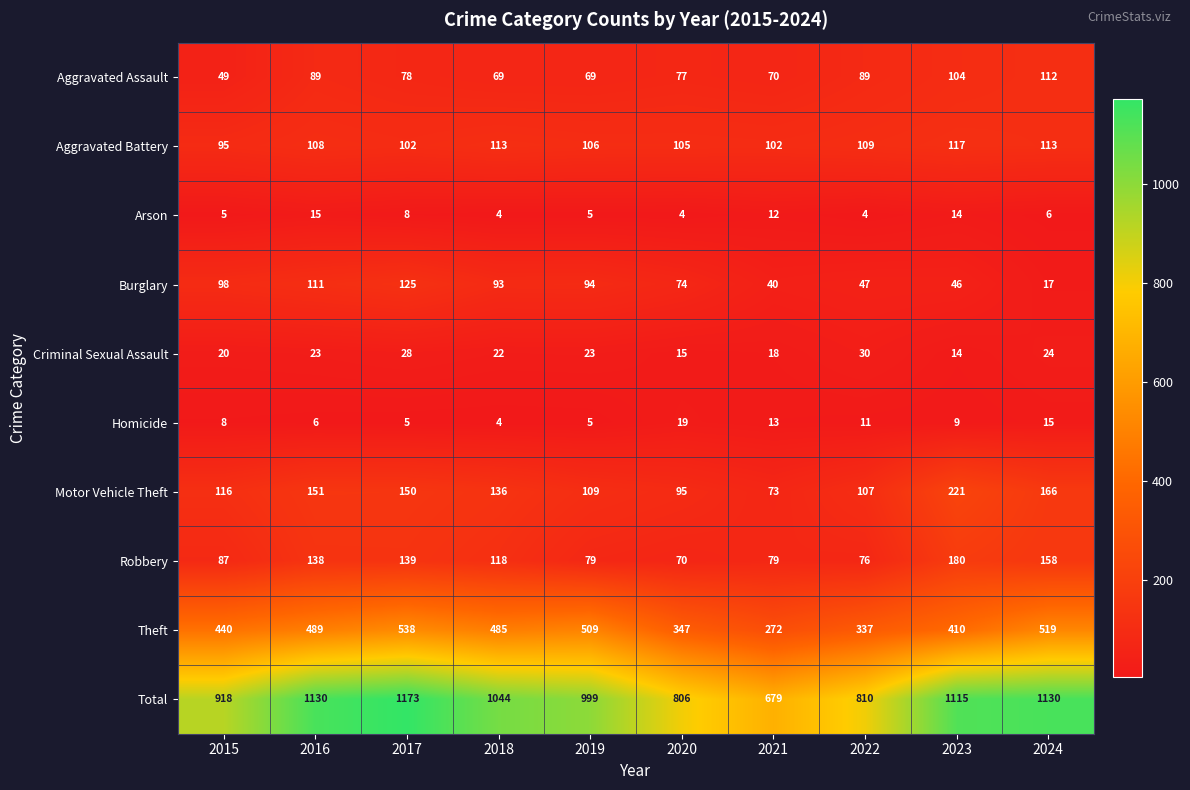

What is the difference between the Total values at 2023 and 2022?

305